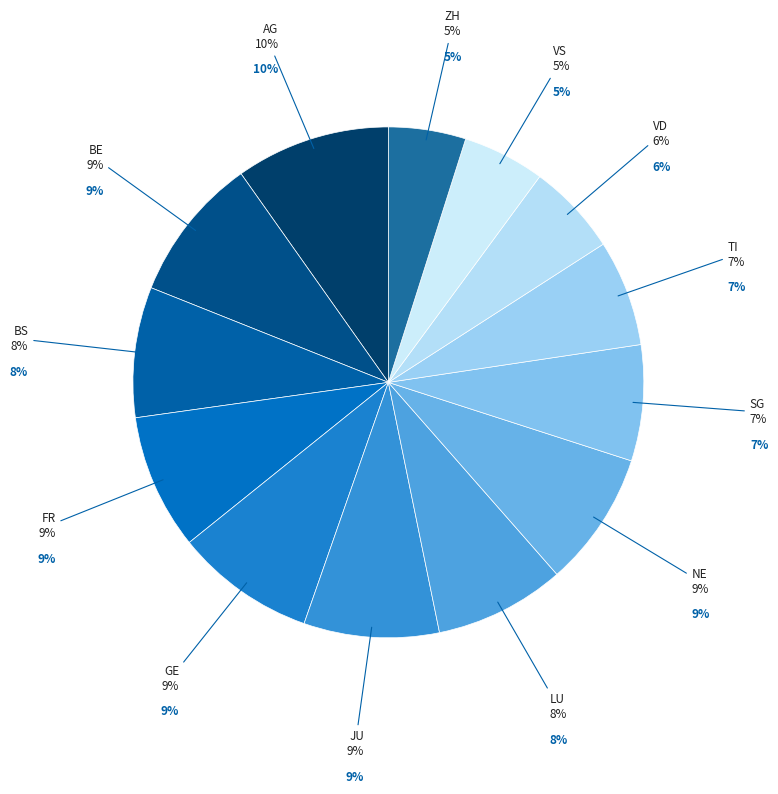

Is JU the majority of the pie?

No